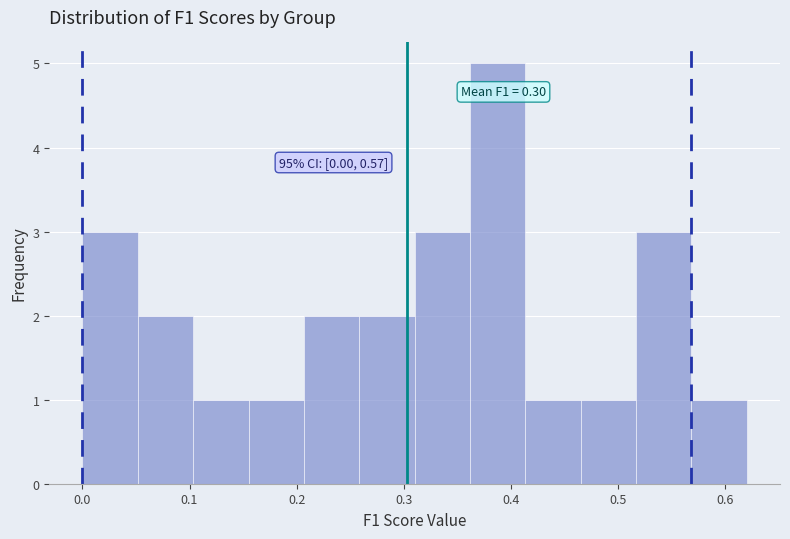

Which range on the x-axis has the tallest bar?

0.36 to 0.41